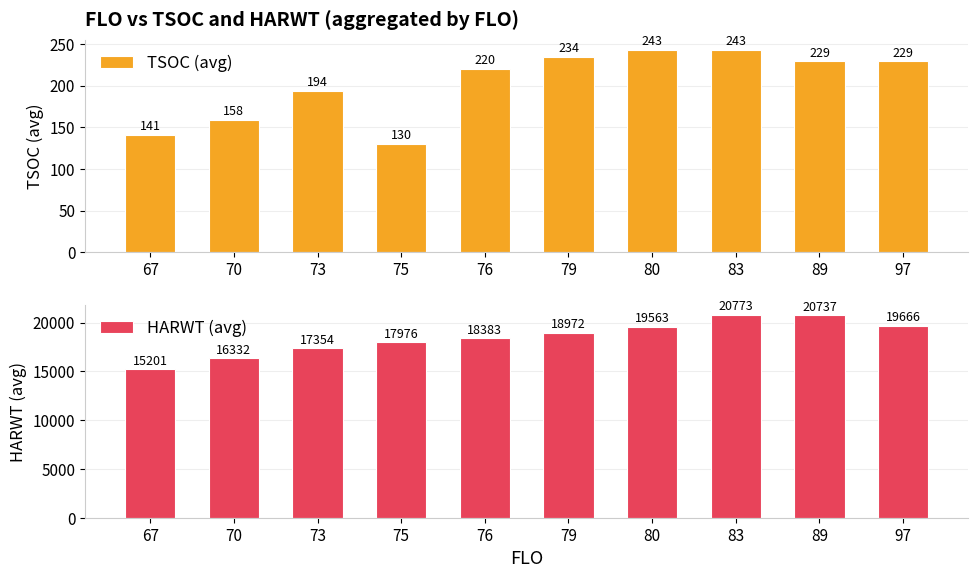

True or false: TSOC (avg) has a value of 229.0 at 97.

True